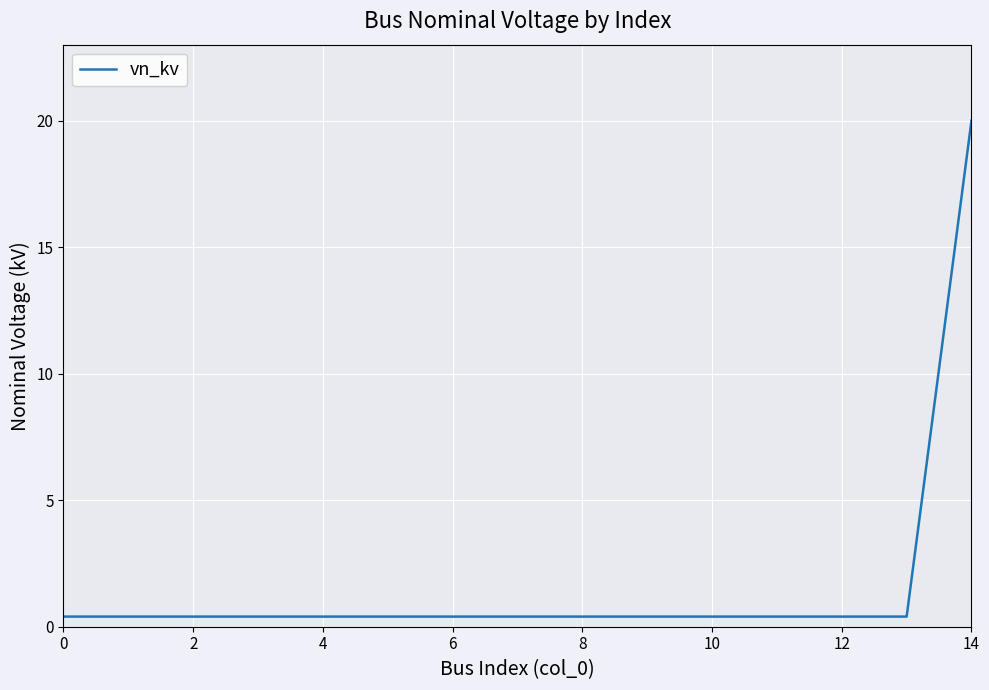

What is the greatest value displayed?

20.0